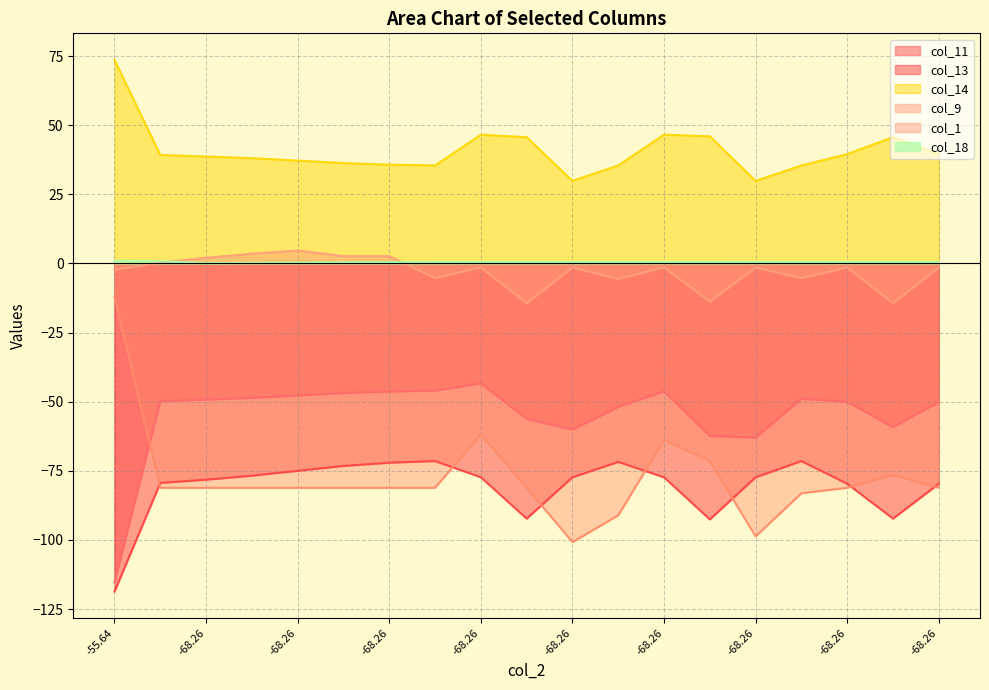

True or false: col_9 and col_13 intersect in this chart.

False